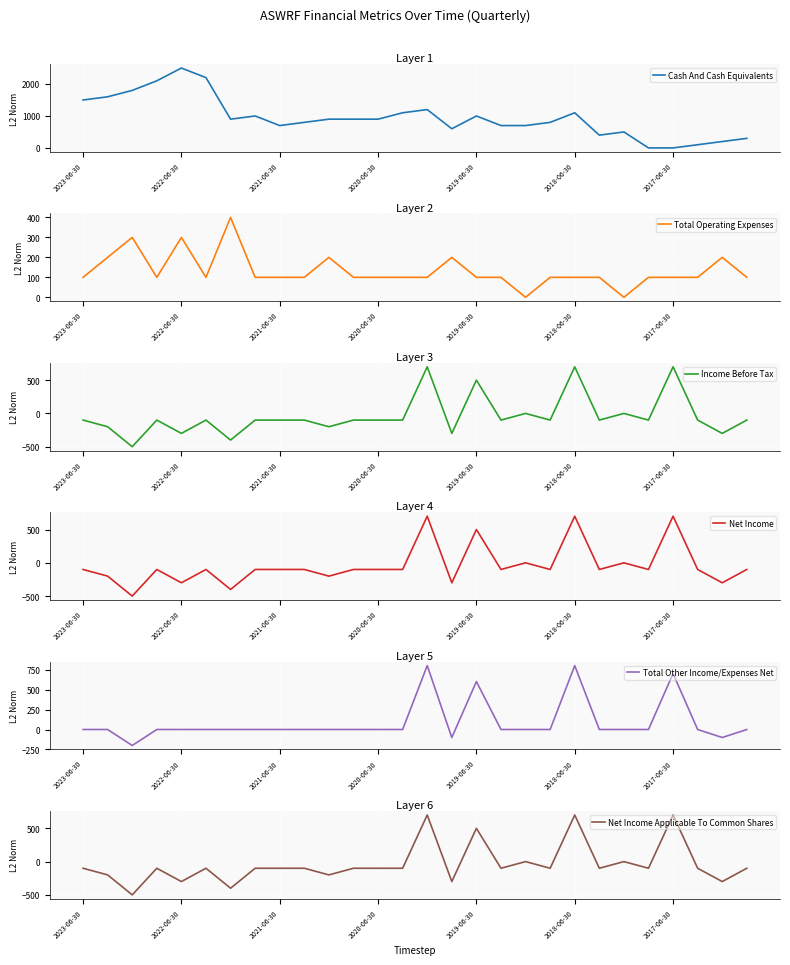

What is the maximum value for Income Before Tax?

700